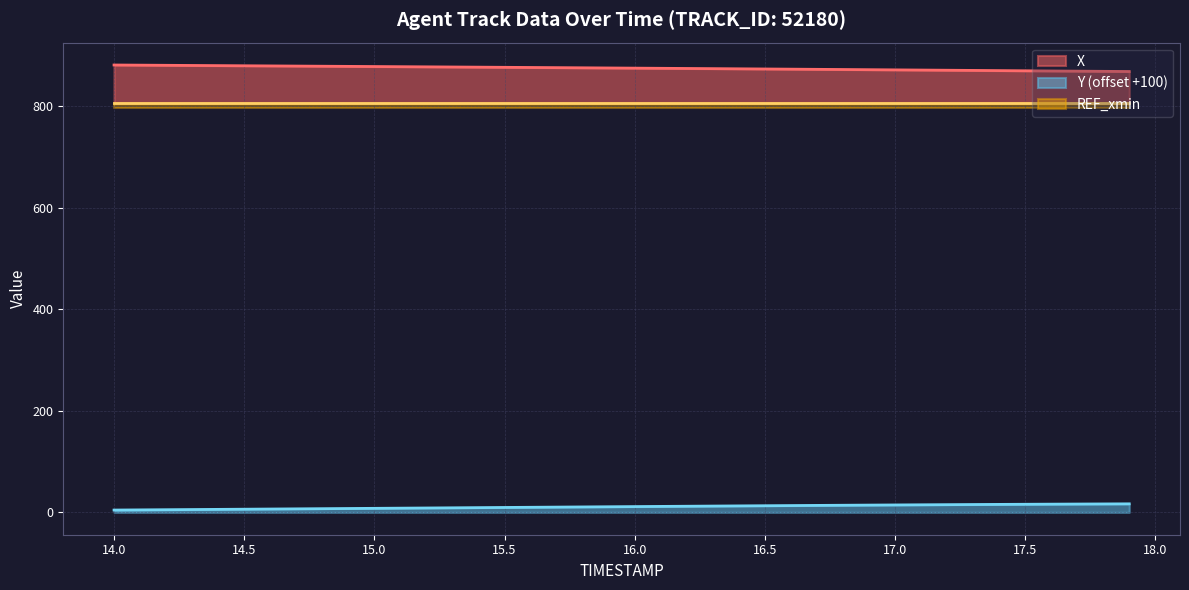

What is the difference between the maximum and minimum values in the X series?

12.8